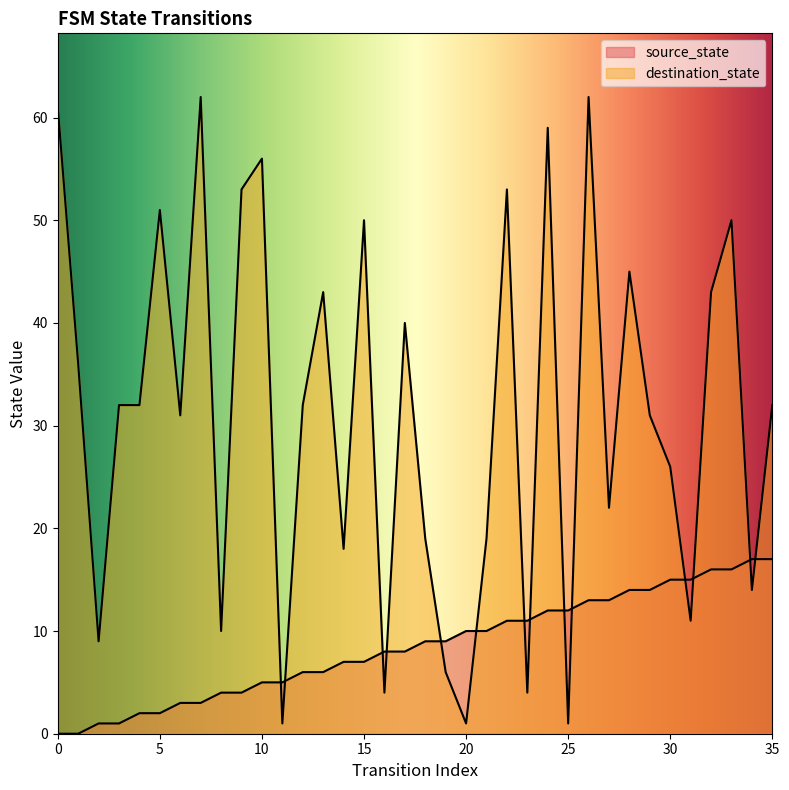

How many interior local peaks does the input_symbol series have?

11